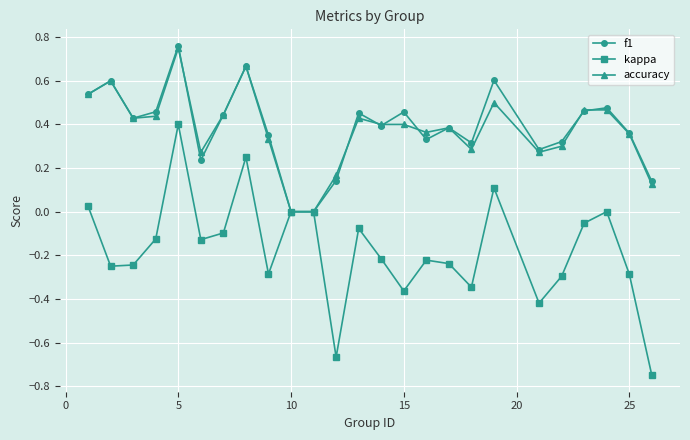

Which series has the largest range (max minus min)?

kappa